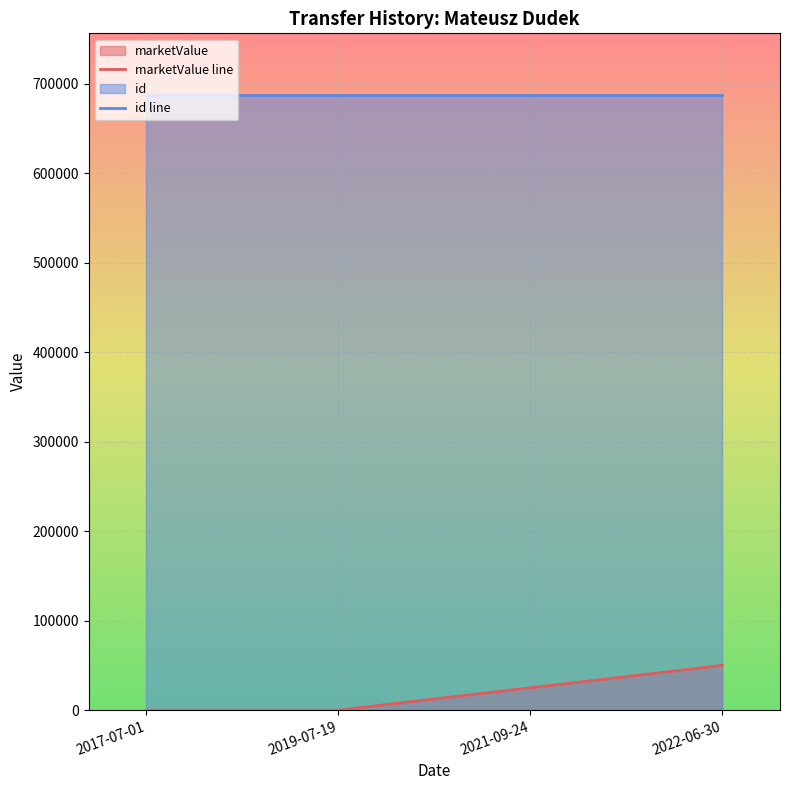

True or false: id line has a value of 902345 at 2019-07-19.

False